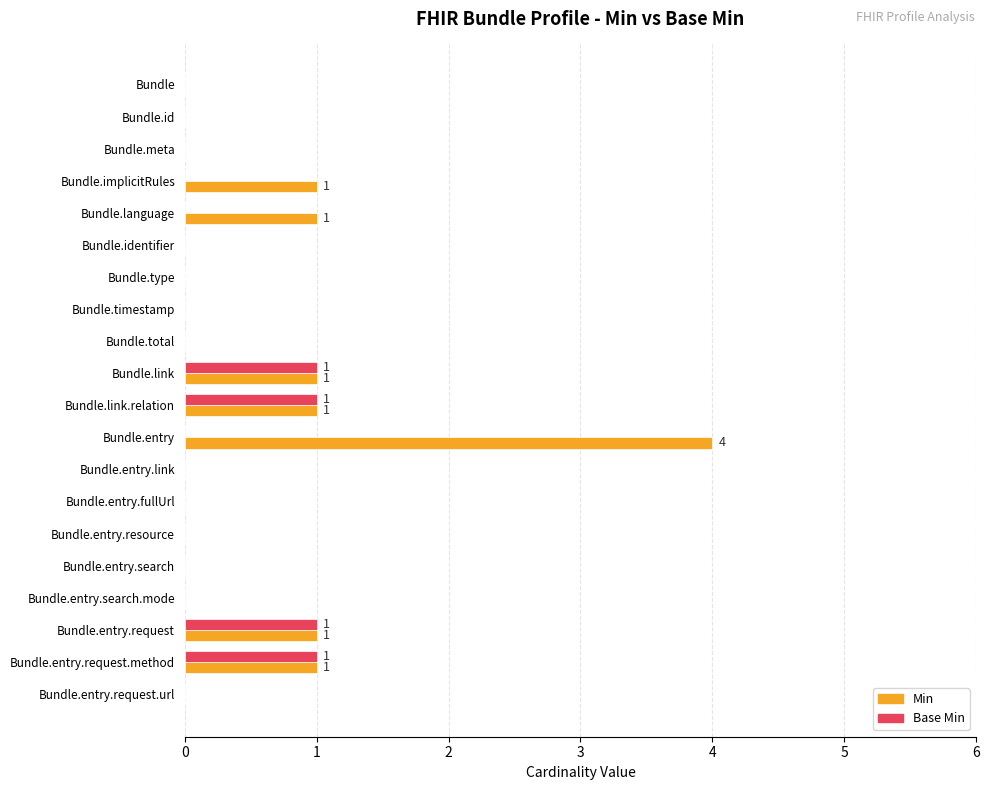

The value of Base Min at Bundle.meta is 0. True or false?

True